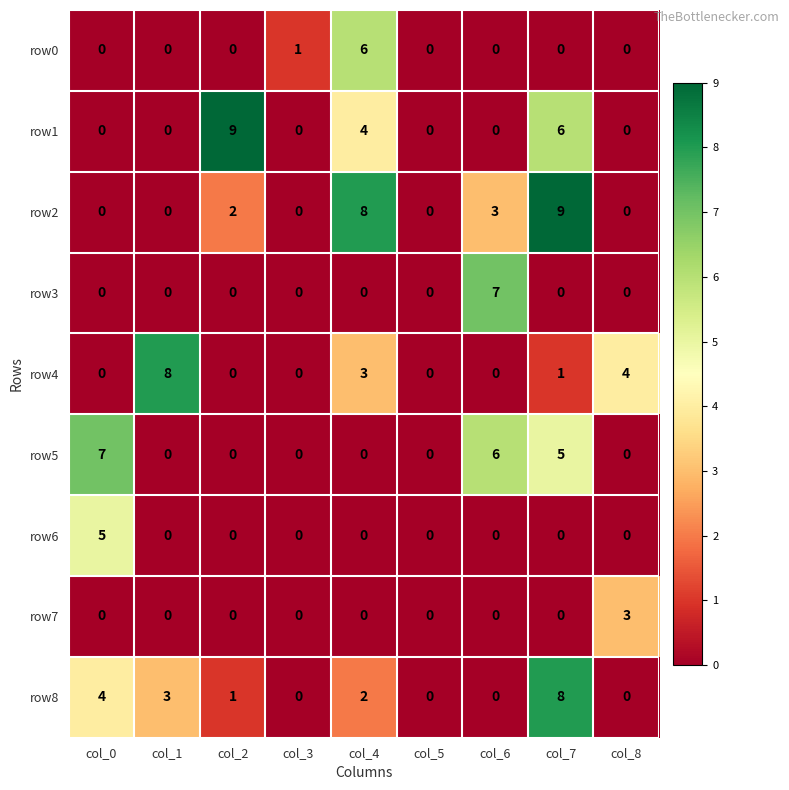

What is the difference between the maximum and minimum values in the row6 series?

5